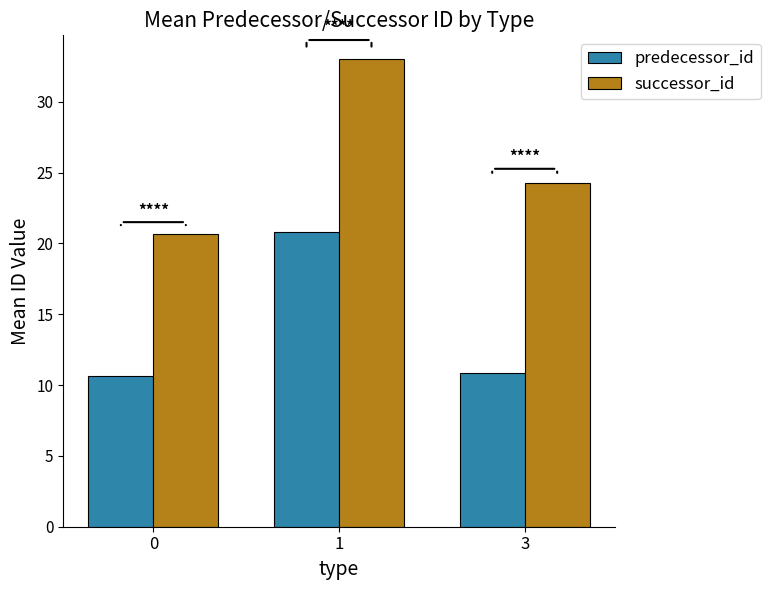

How many categories are shown in the chart?

3